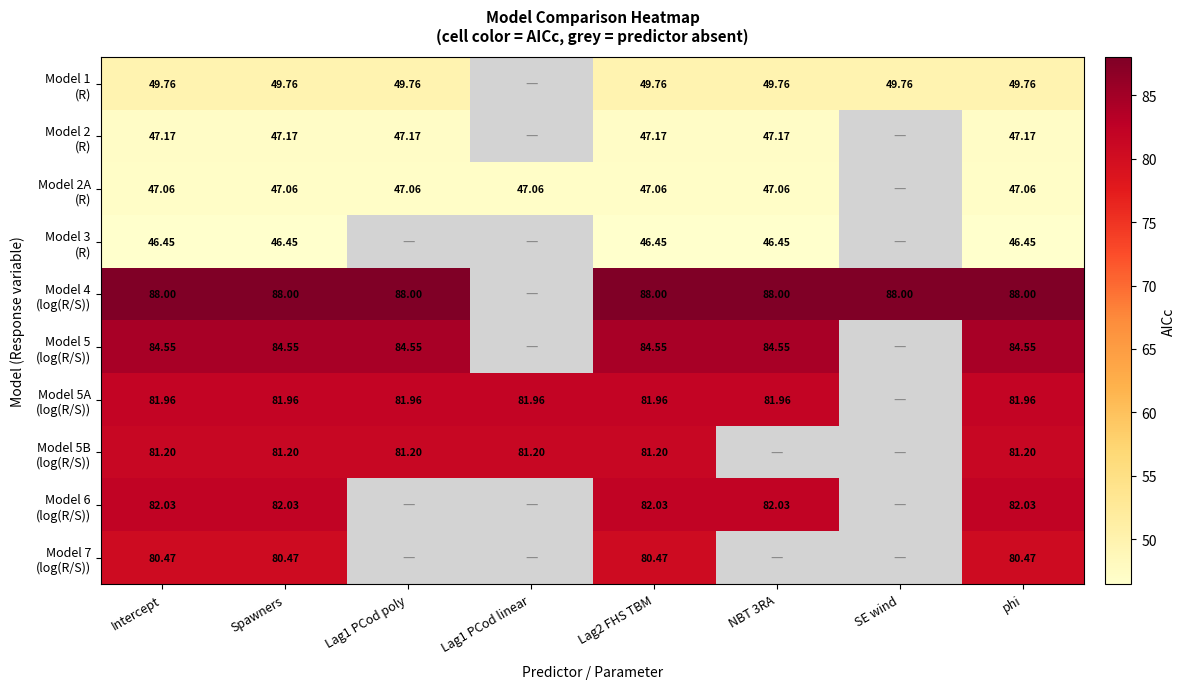

The value of Model 6 (log(R/S)) at NBT 3RA is 82.0. True or false?

True